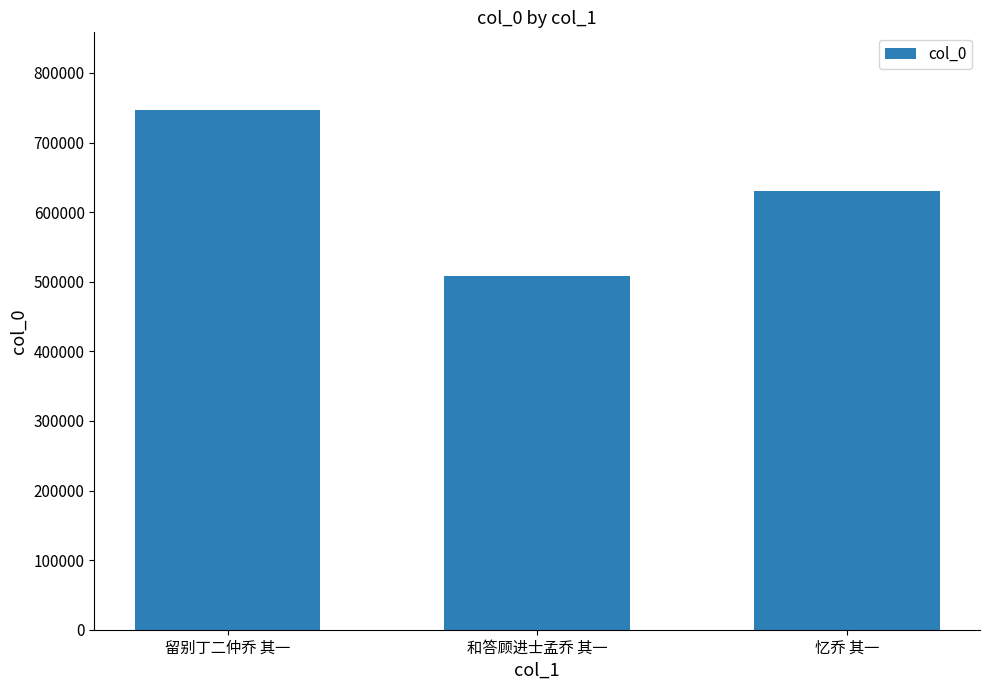

Reading right to left, transcribe all the data shown in this chart.

忆乔 其一=629661	和答顾进士孟乔 其一=508192	留别丁二仲乔 其一=746346